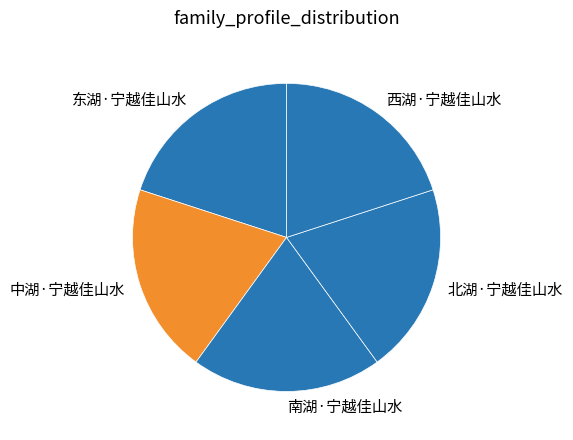

The 中湖·宁越佳山水 slice represents 20% of the pie. True or false?

True